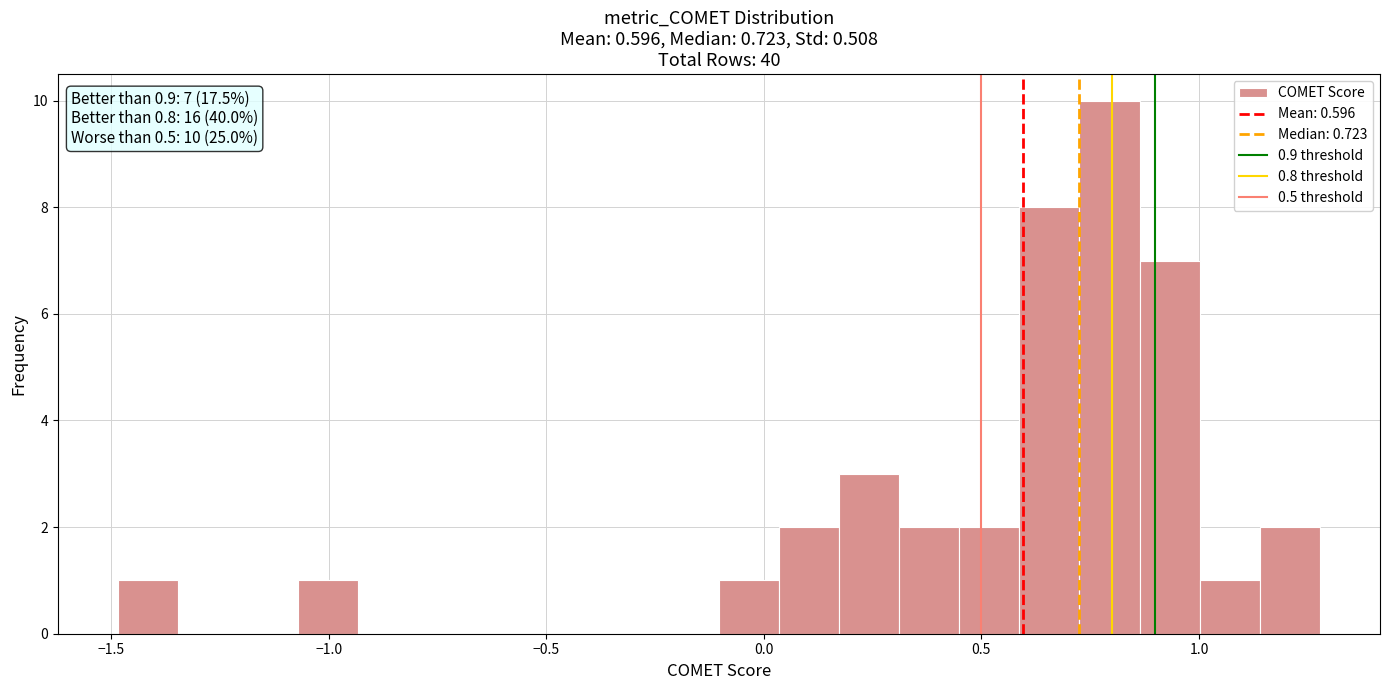

Read against the x-axis, roughly where is the centre of the tallest bar?

0.80